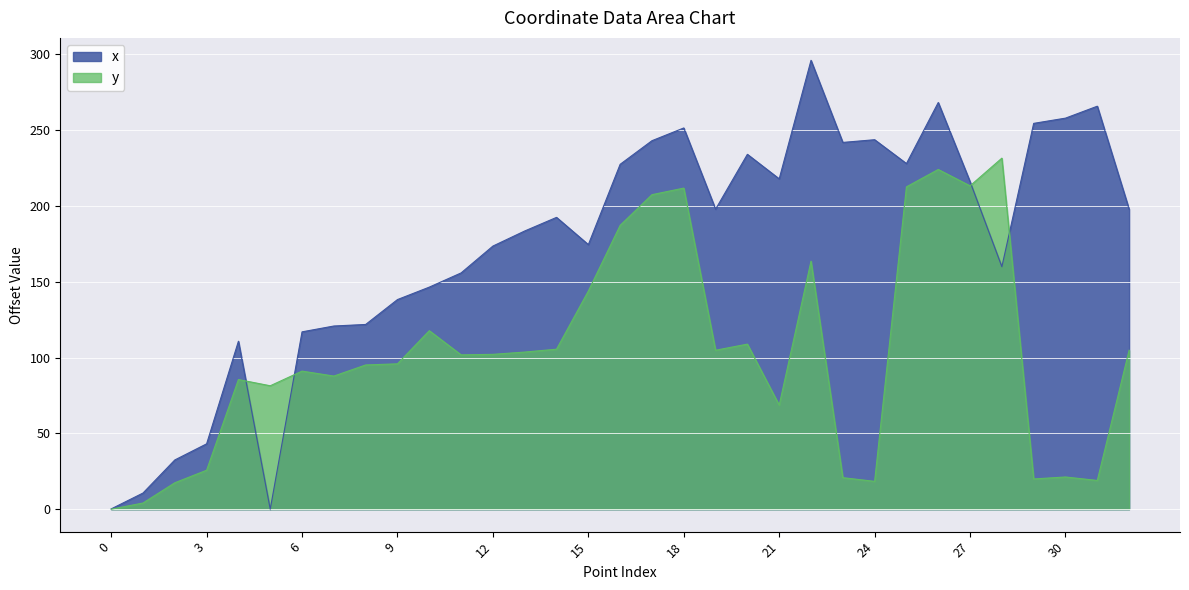

Rank the series by their average value, from lowest to highest.

y, x